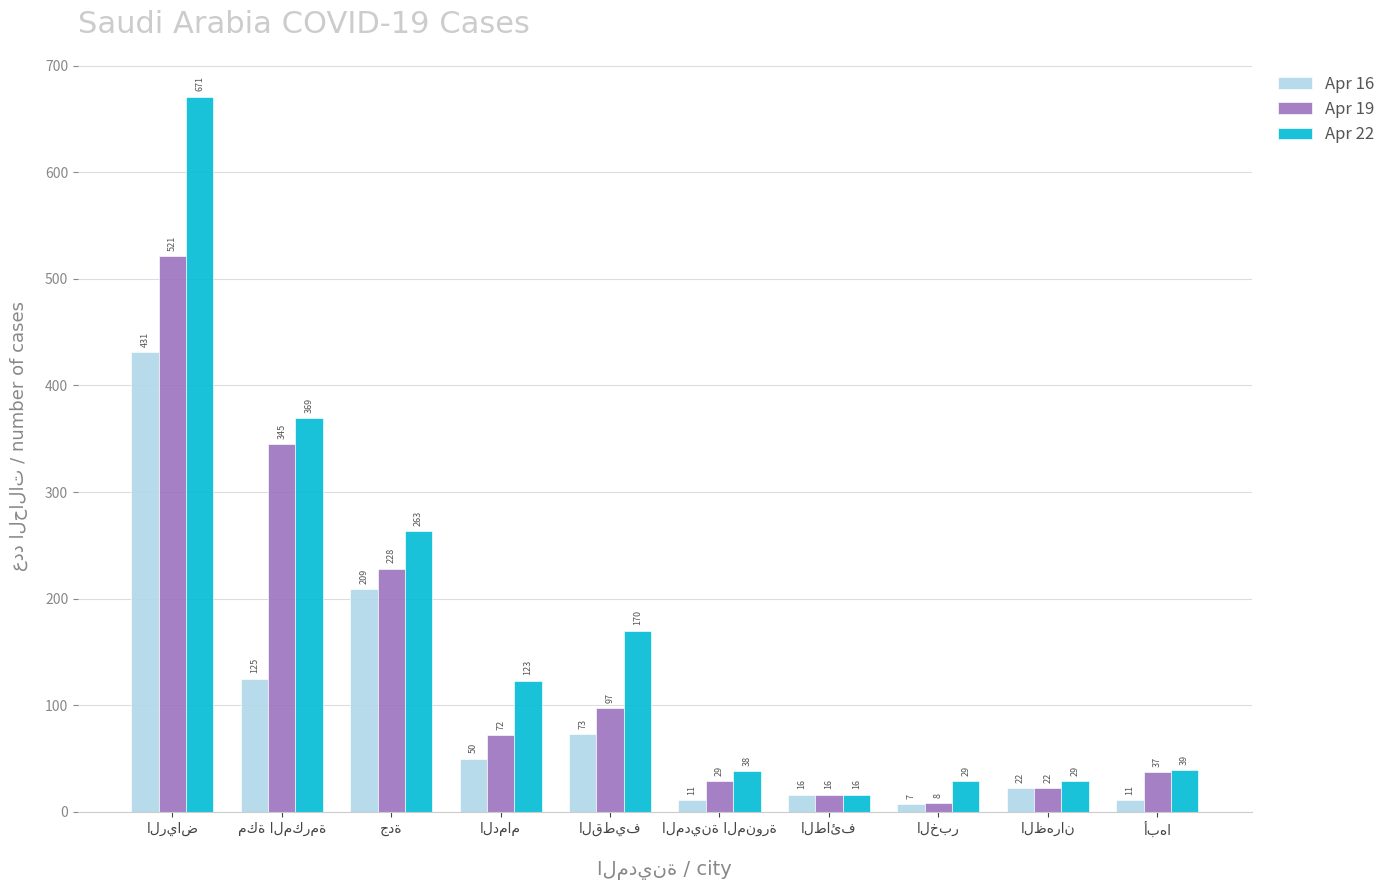

How many distinct data groups are displayed?

3